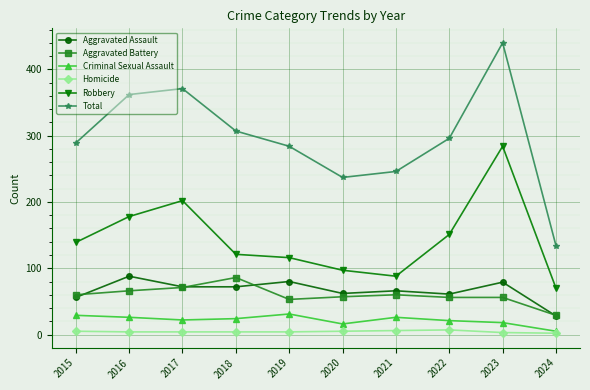

How many data points does each series have?

10